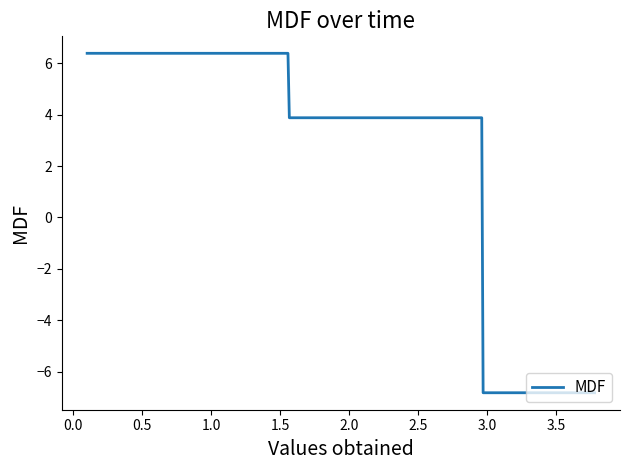

What is the smallest value displayed?

-6.8